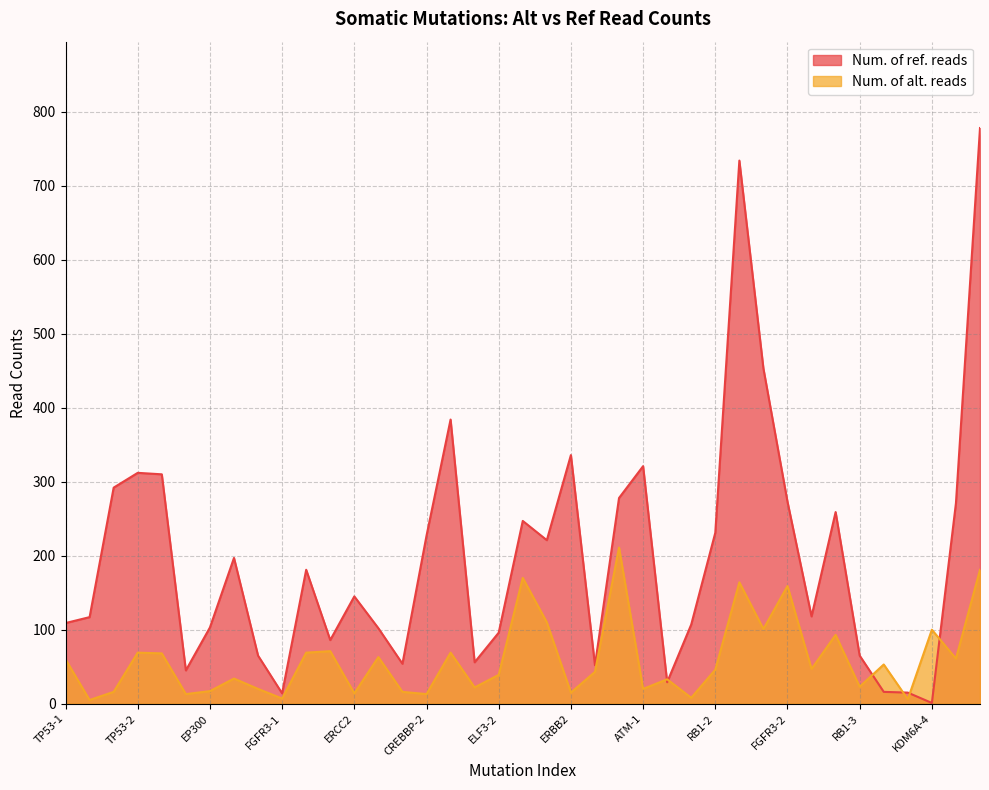

At which category does Num. of ref. reads reach its first local peak?

TP53-2